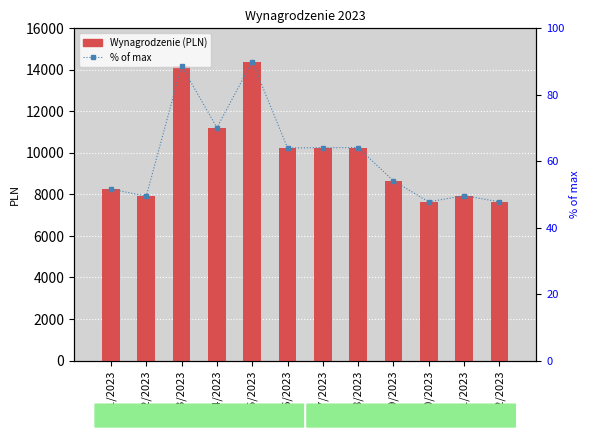

At which category is the sum across all series the highest?

05/2023